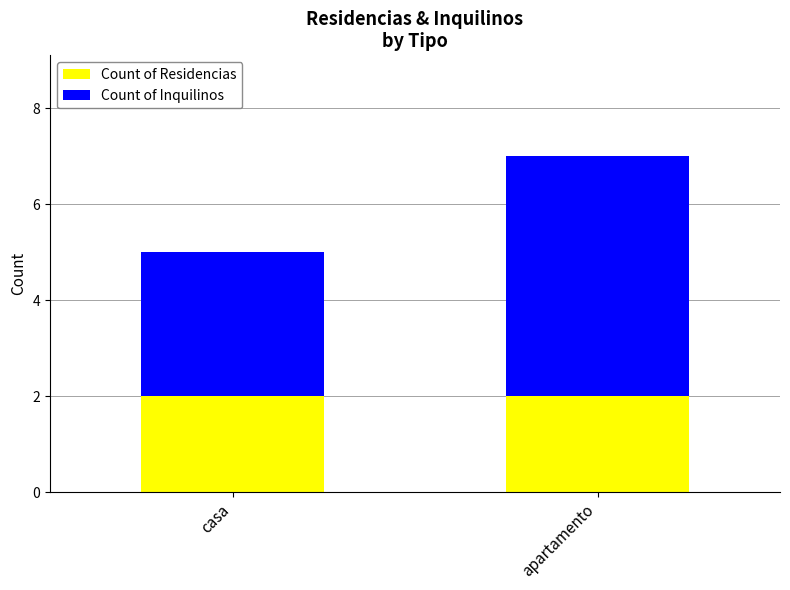

The Count of Residencias series shows 1 at casa. True or false?

False